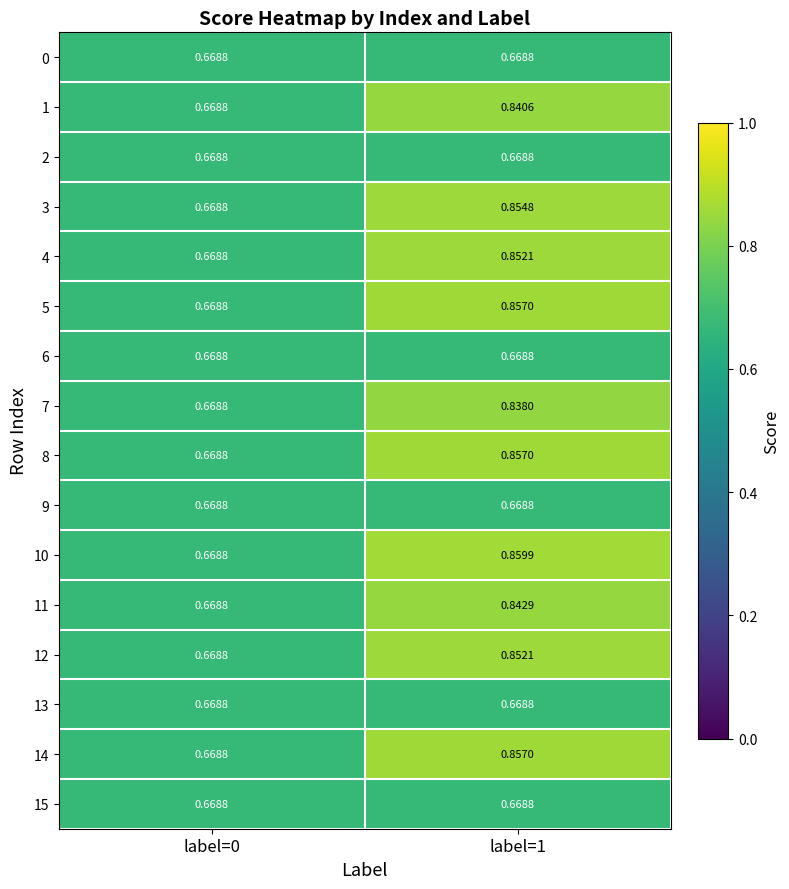

How many categories are shown in the chart?

2